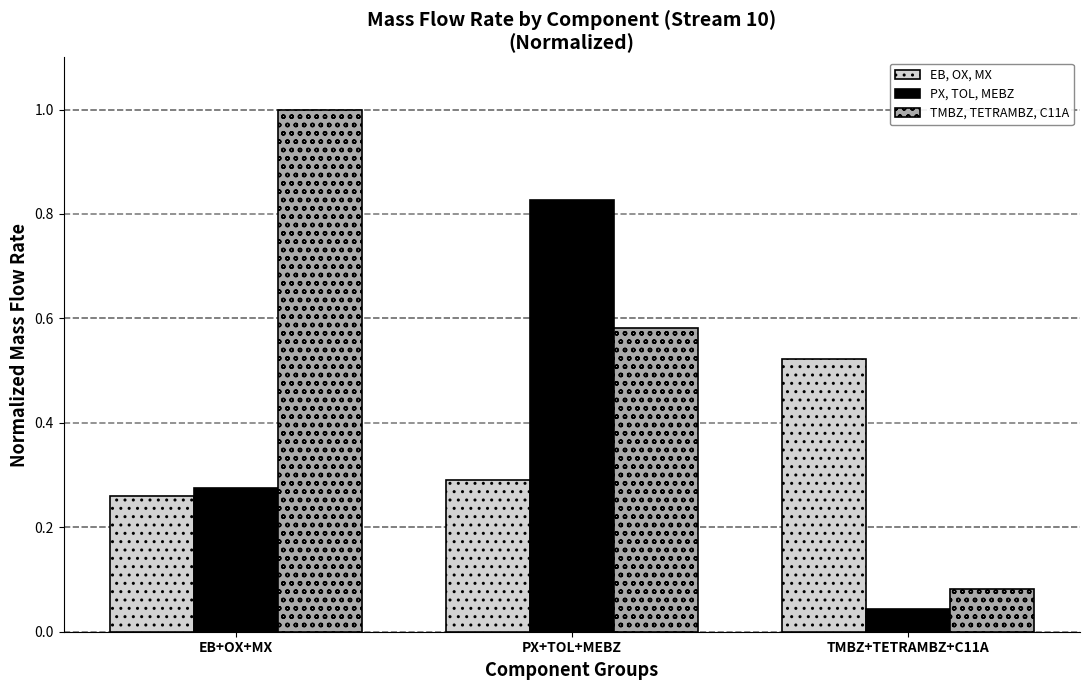

How many distinct data groups are displayed?

3